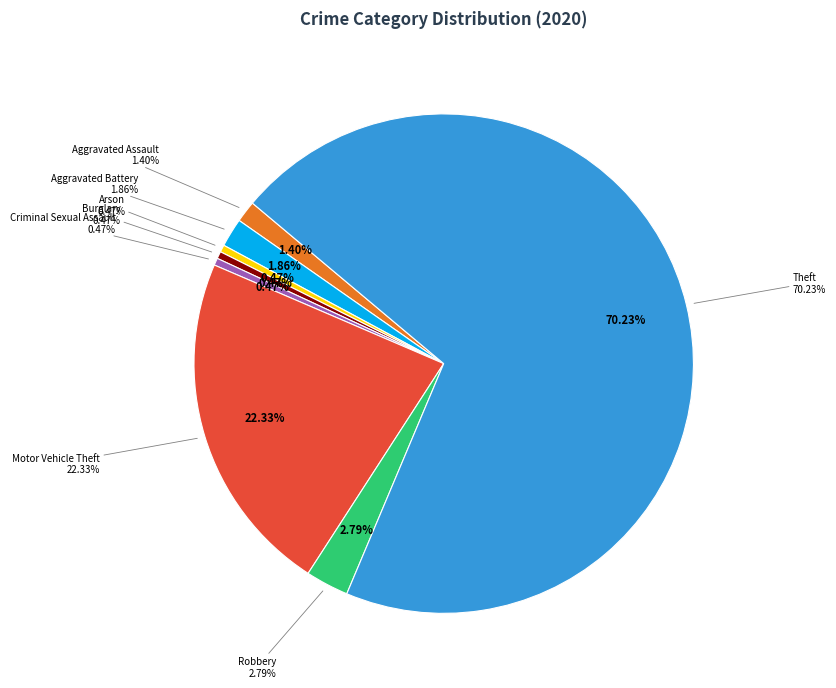

Combined, do Aggravated Battery and Aggravated Assault account for over 50%?

No